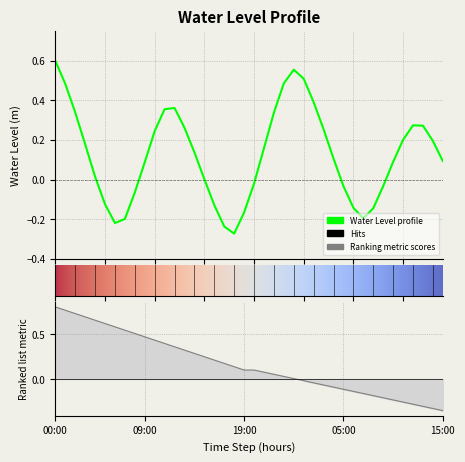

What is the greatest value displayed?

0.6